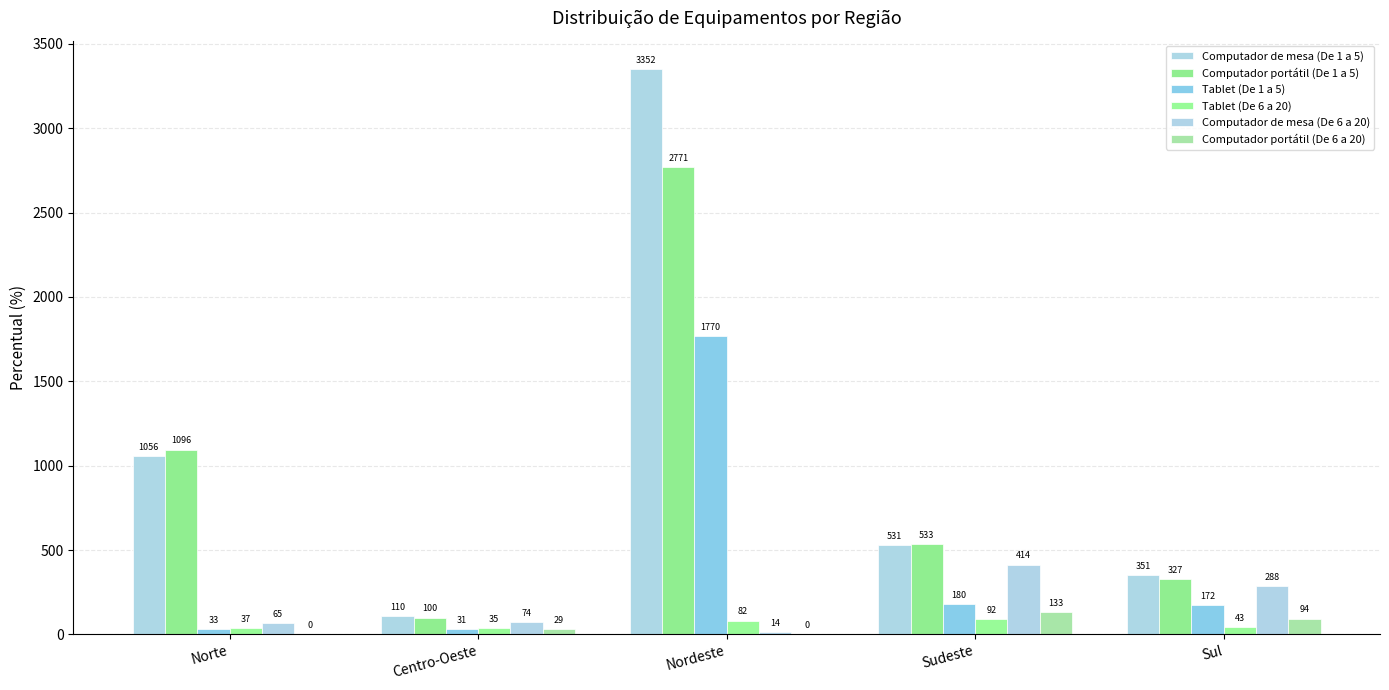

What is the average value of the Tablet (De 1 a 5) series?

437.5